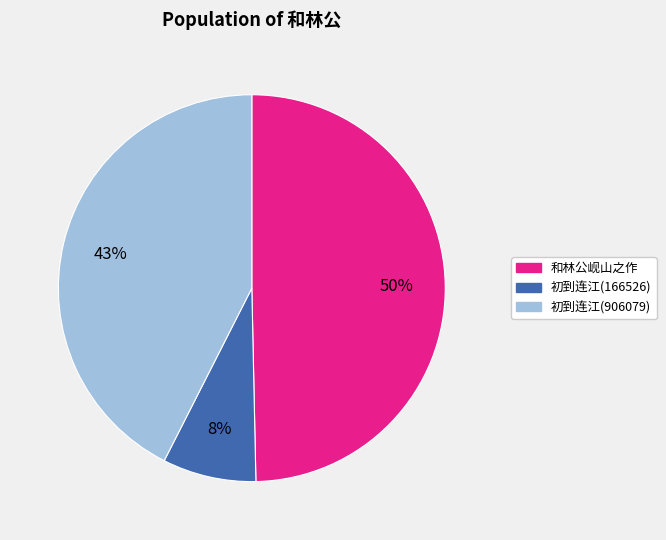

What is the largest slice in the pie chart?

和林公岘山之作